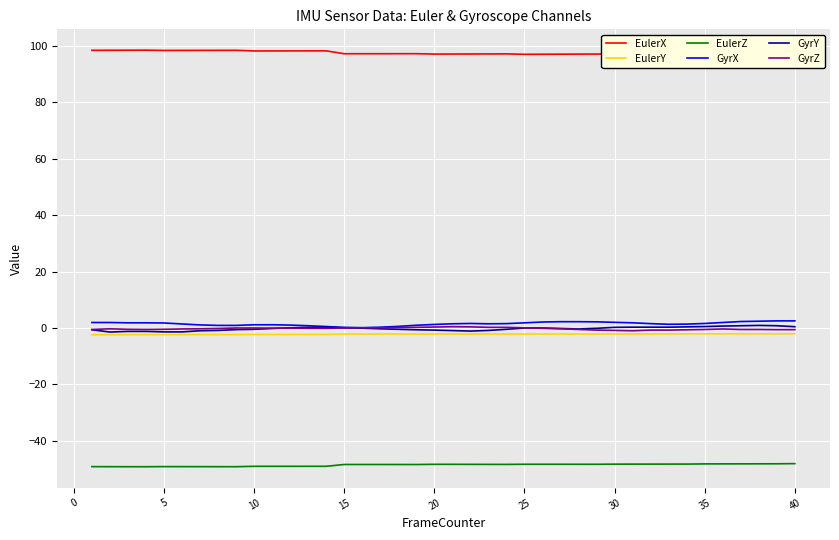

What is the smallest value displayed?

-49.1